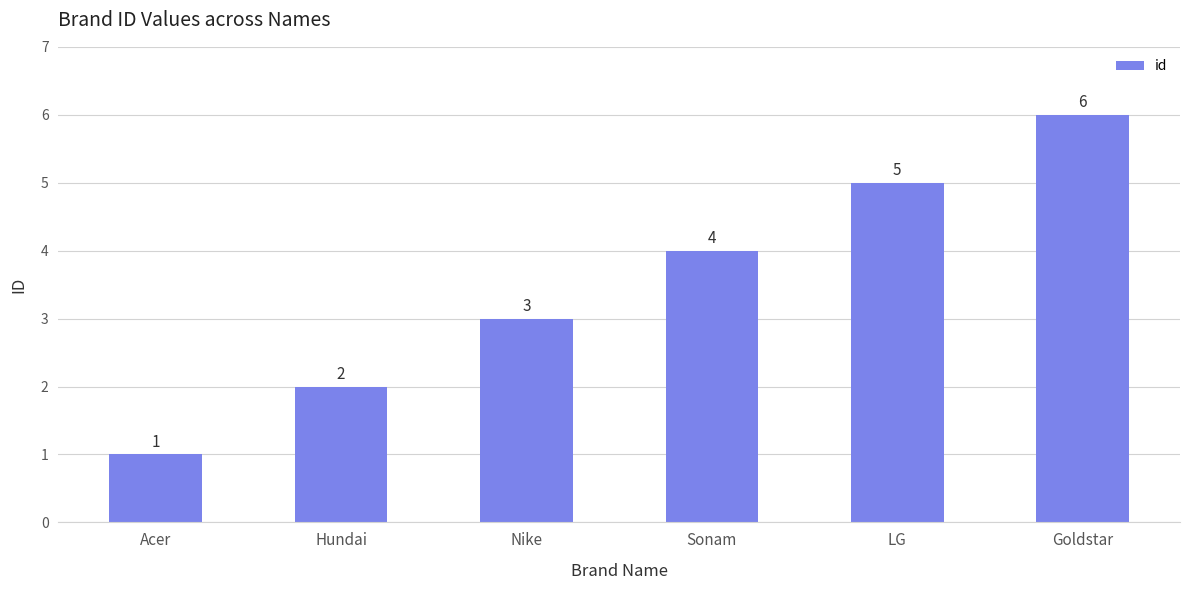

Rank the categories by value from lowest to highest.

Acer, Hundai, Nike, Sonam, LG, Goldstar